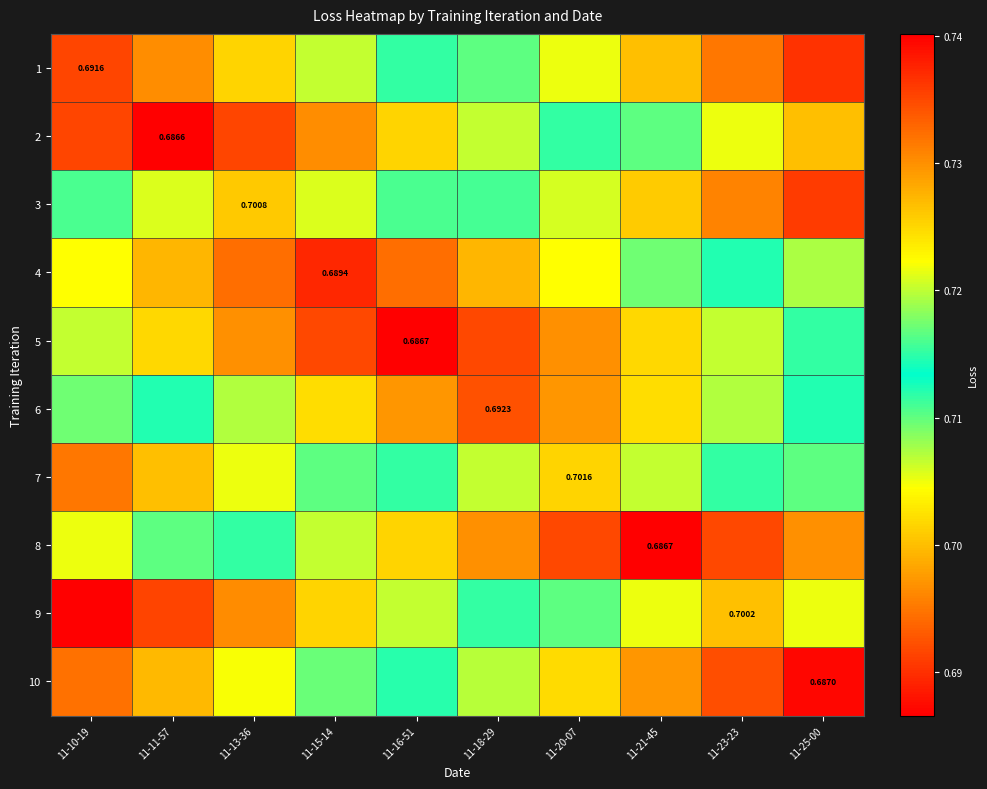

Is it true that 5 equals 0.7 at 11-13-36?

True